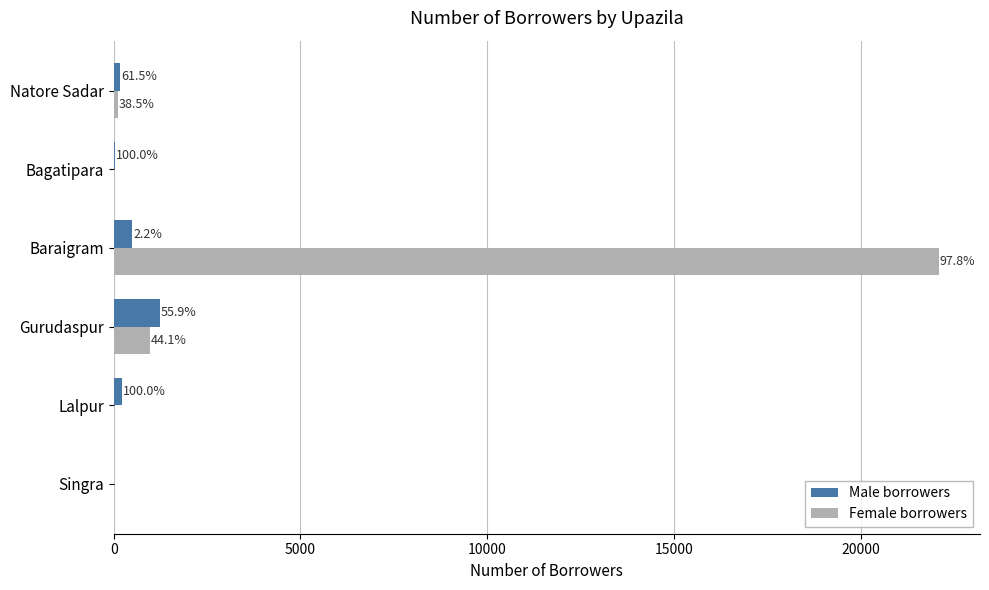

List the series in order of their peak value, highest first.

Female borrowers, Male borrowers